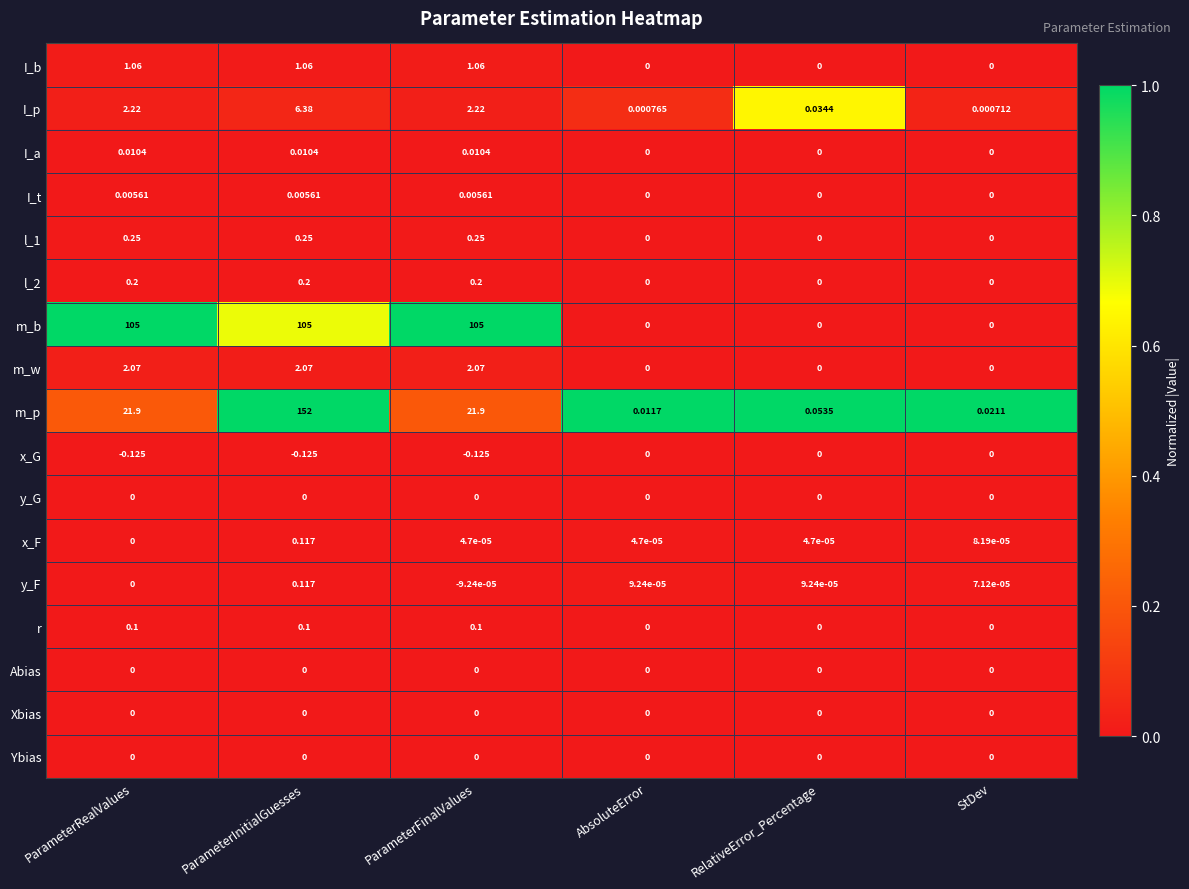

What is the spread (max minus min) of values at ParameterInitialGuesses?

152.1